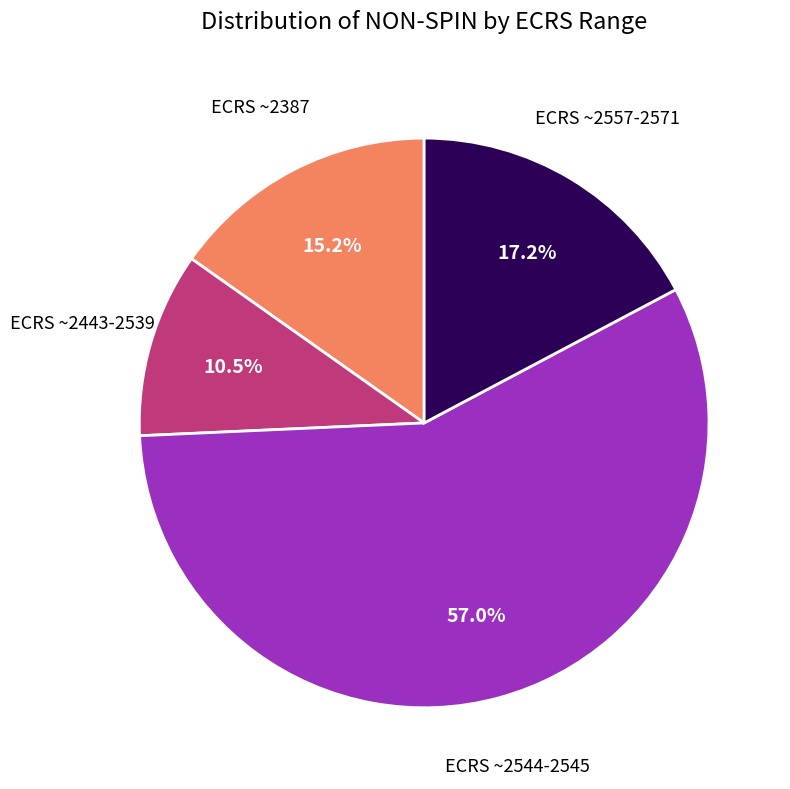

Is there any slice that represents more than half of the pie?

Yes